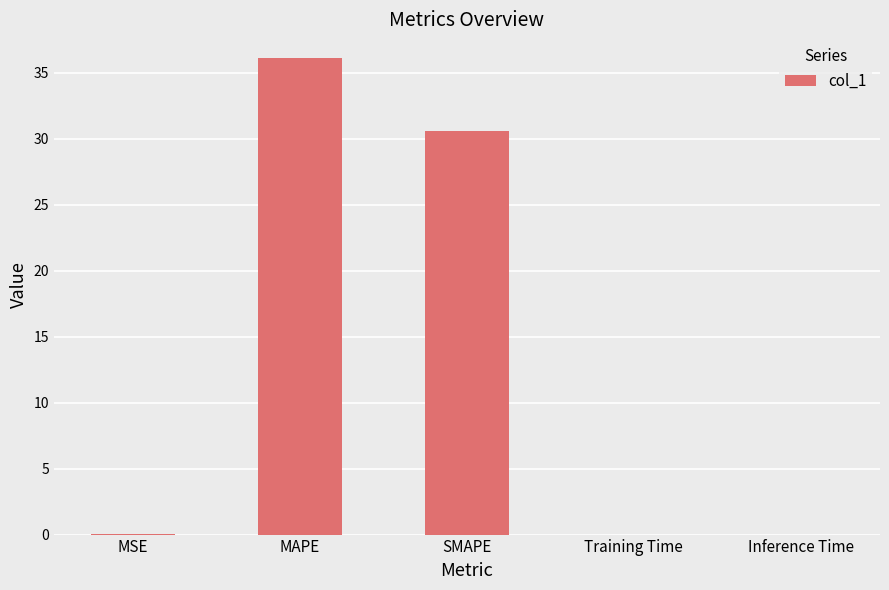

At which category does the chart reach its peak across all series?

MAPE